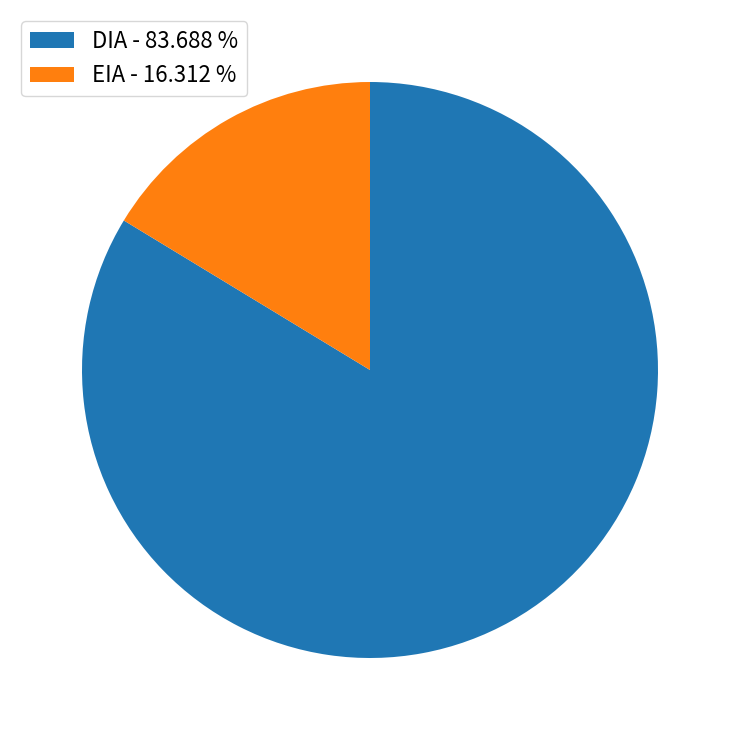

Combined, do EIA and DIA account for over 50%?

Yes